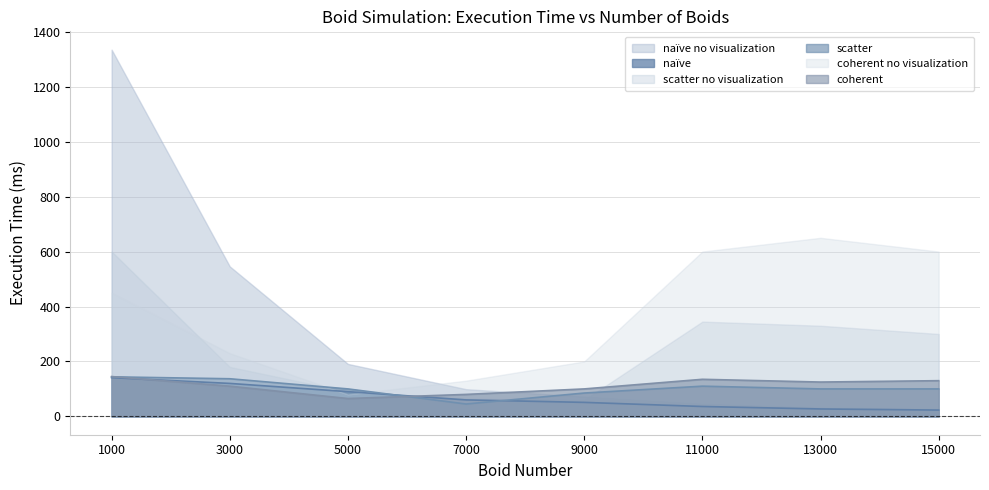

At which category is the sum across all series the highest?

1000